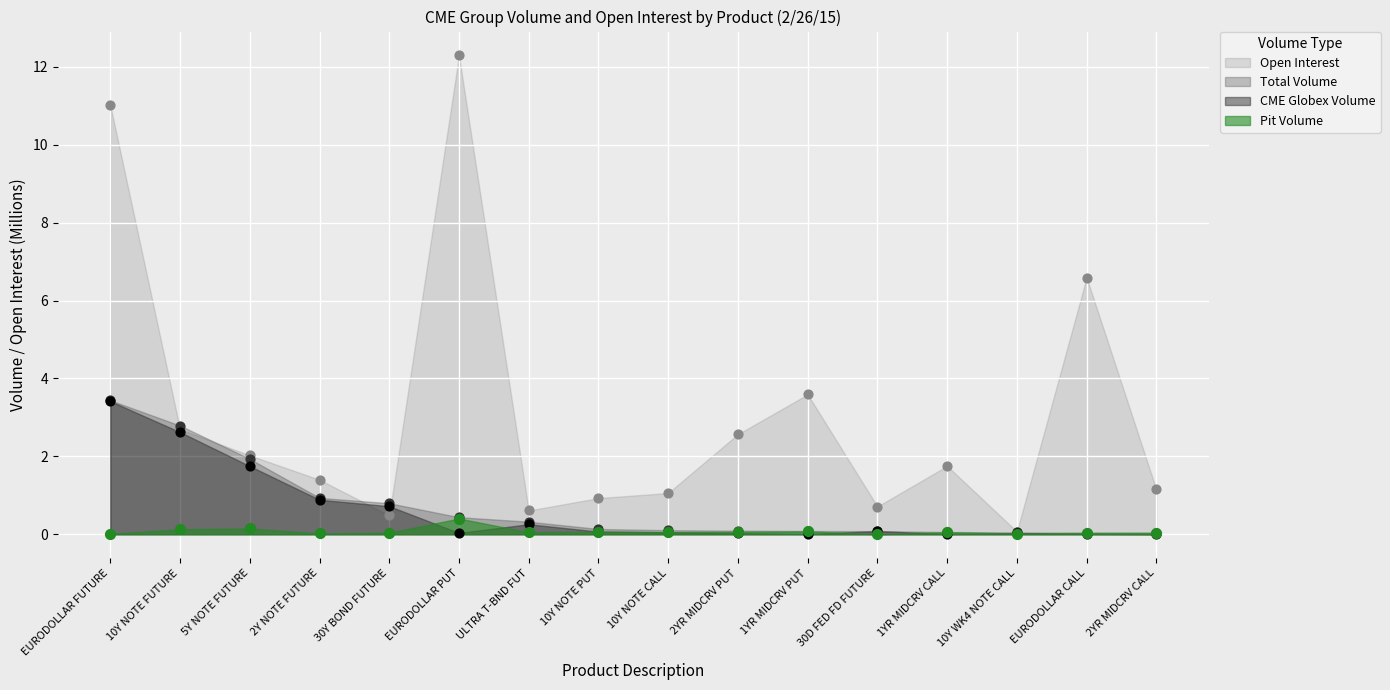

What is the total value across all series at EURODOLLAR FUTURE?

17.9